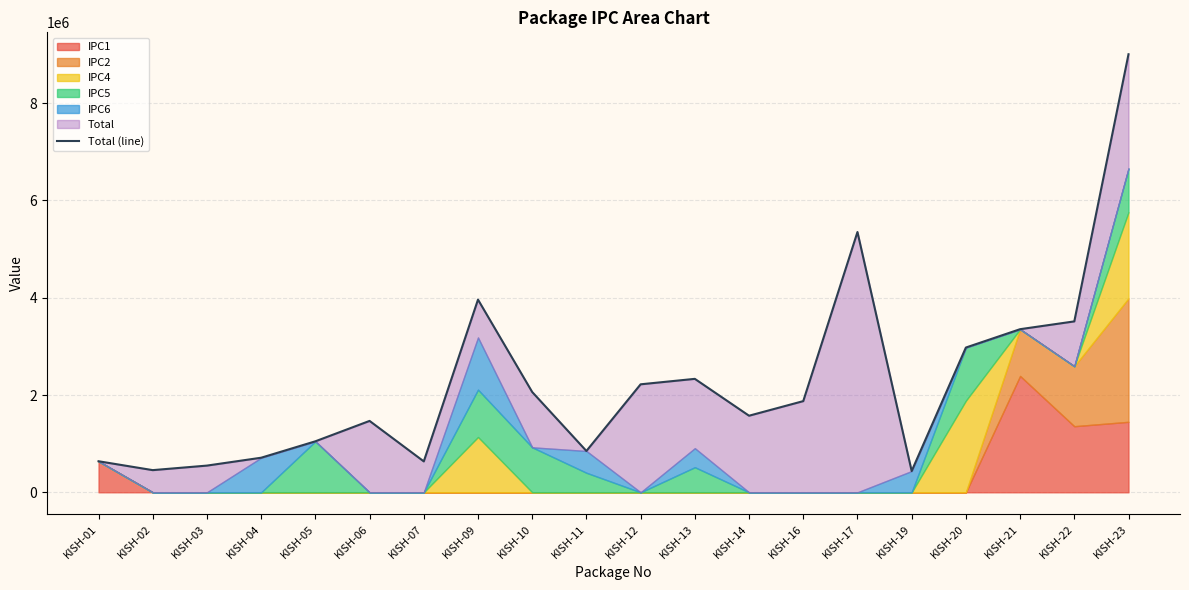

What is the ratio of the value at KISH-20 to the value at KISH-03?

5.4